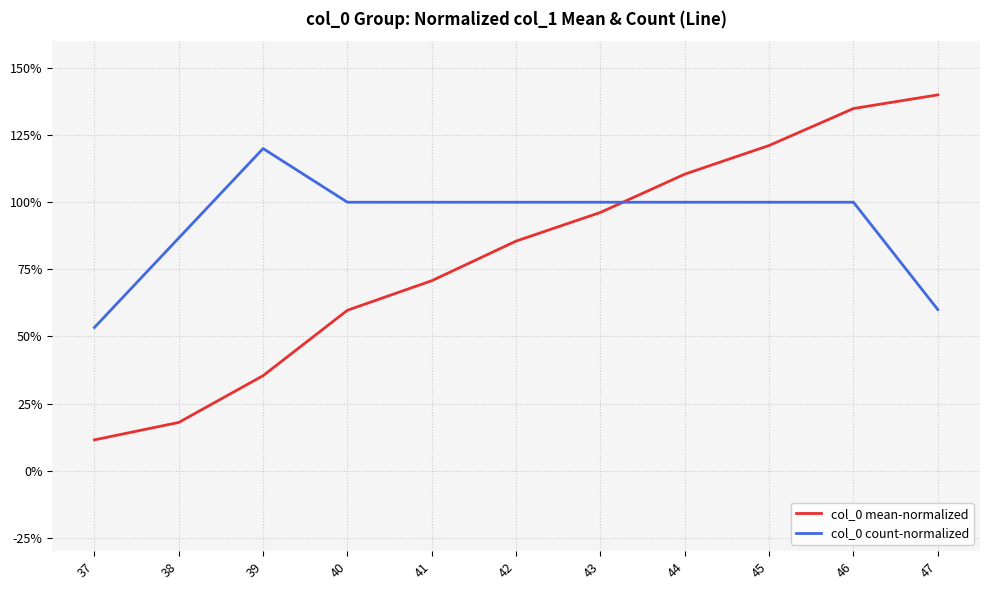

Reading left to right, transcribe all the data shown in this chart.

col_0 mean-normalized: 37=11.5	38=18.0	39=35.4	40=59.8	41=70.8	42=85.5	43=96.2	44=110.5	45=121.1	46=134.9	47=140.0
col_0 count-normalized: 37=53.3	38=86.7	39=120.0	40=100.0	41=100.0	42=100.0	43=100.0	44=100.0	45=100.0	46=100.0	47=60.0